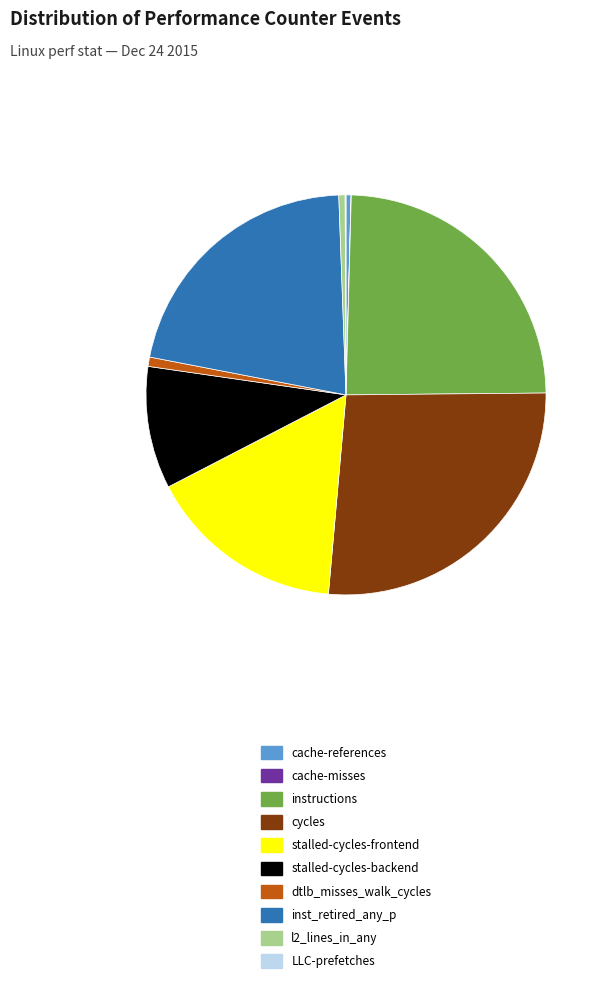

Is it true that dtlb_misses_walk_cycles is 8% of the pie?

False